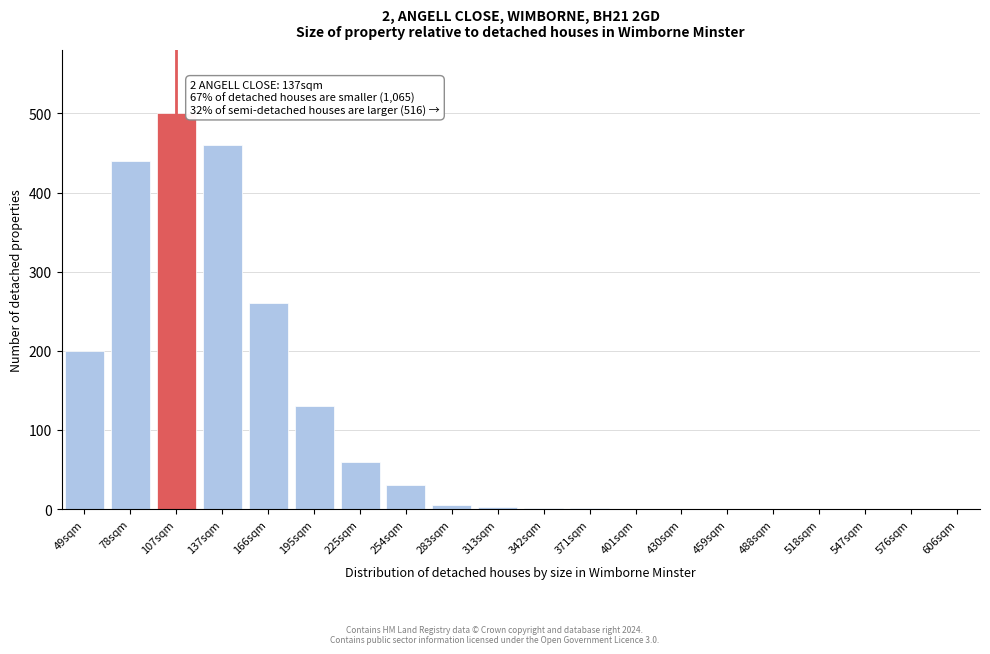

What is the sum of all values?

2091